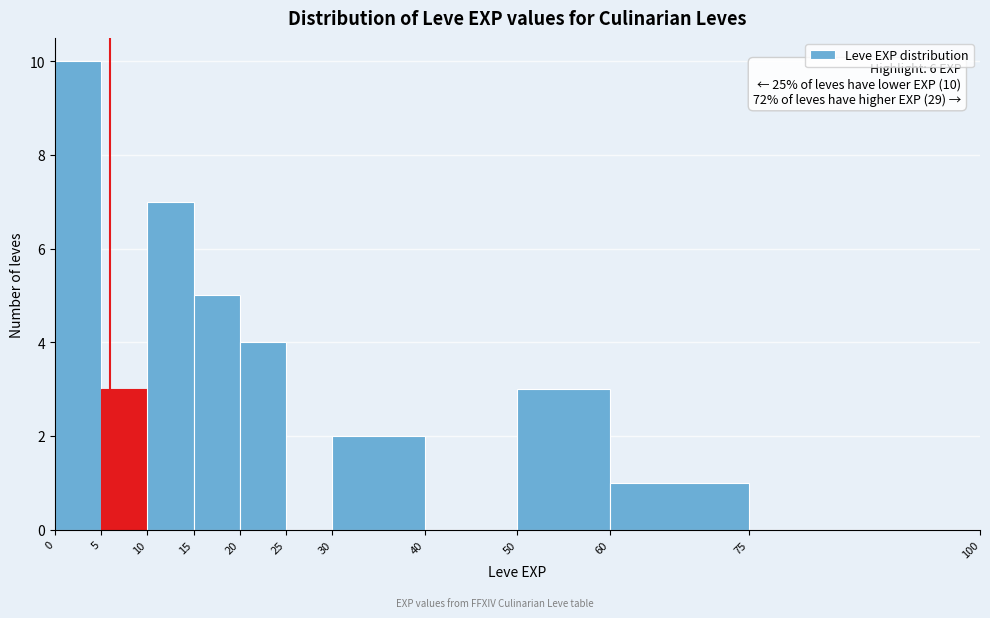

Which range on the x-axis has the tallest bar?

0 to 5